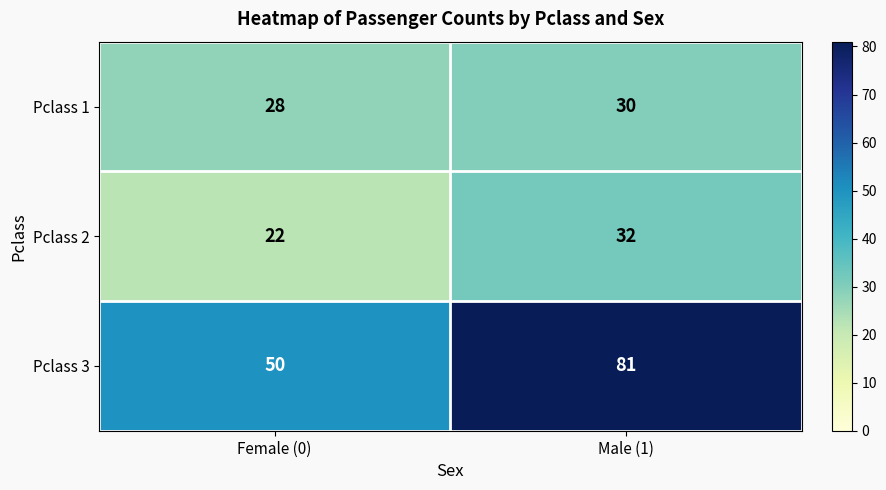

What is the difference between the maximum and minimum values in the Pclass 3 series?

31